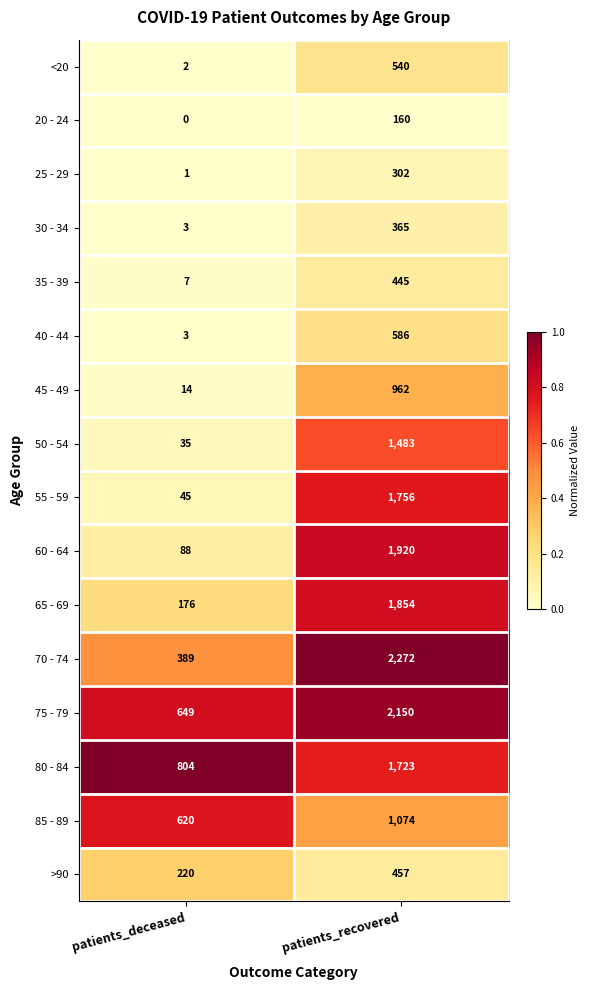

Is it true that 60 - 64 equals 136 at patients_deceased?

False